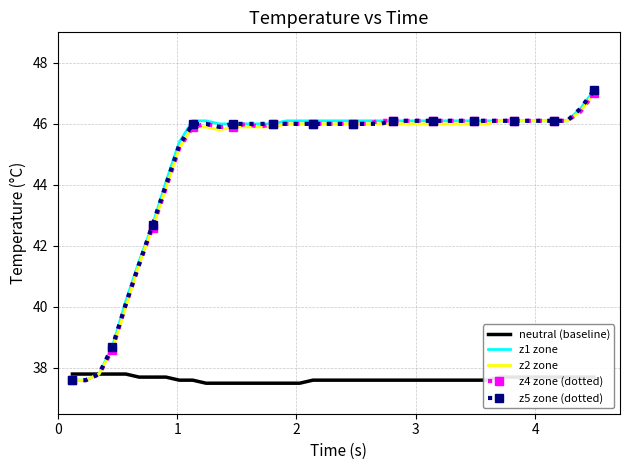

What are all the series names shown in the legend?

neutral (baseline), z1 zone, z2 zone, z4 zone (dotted), z5 zone (dotted)